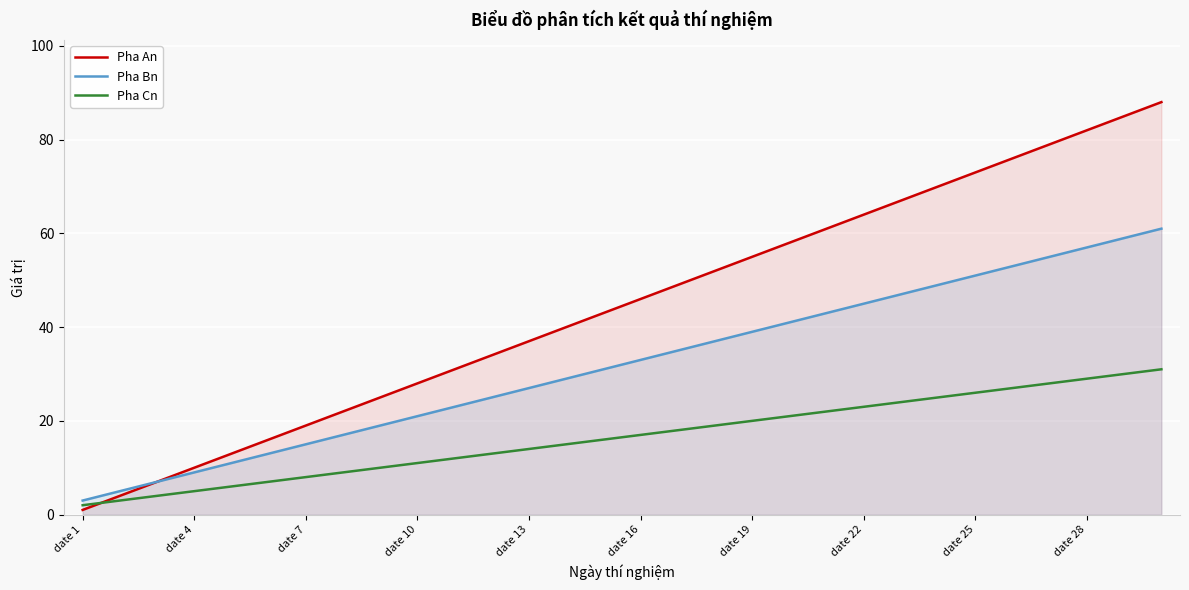

What is the value of the Pha Cn point at the 1st from the left?

2